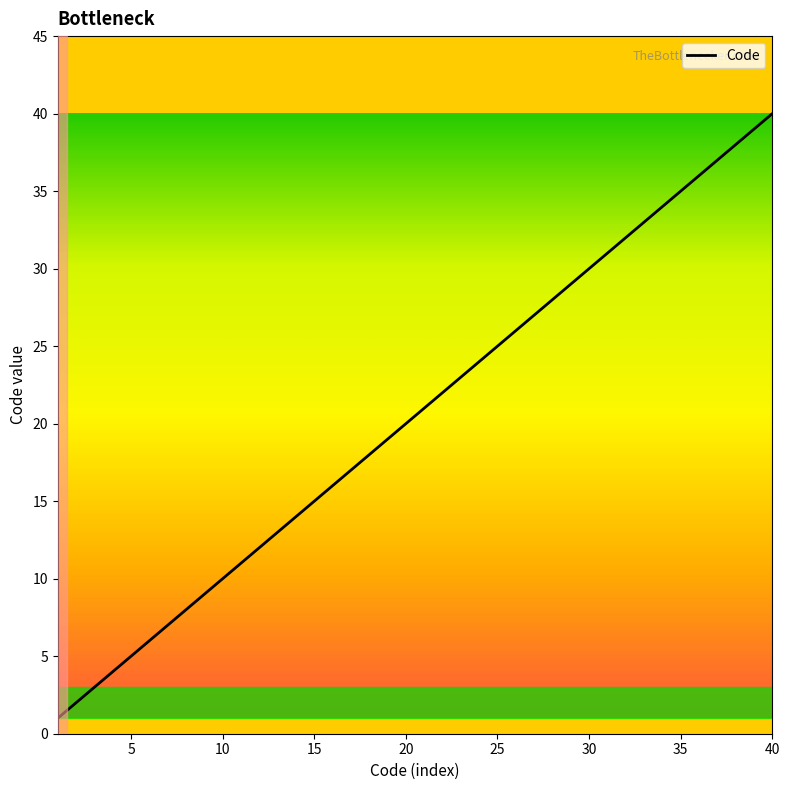

What is the maximum value shown in the chart?

40